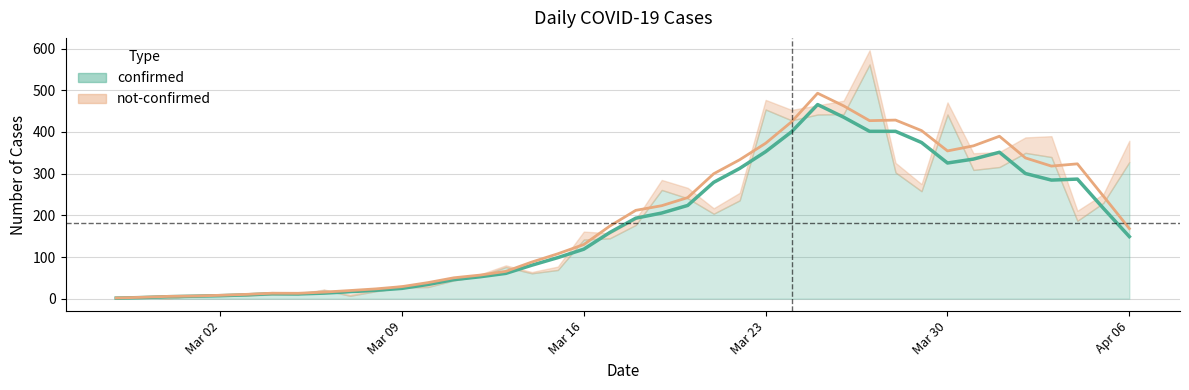

Which series has the widest spread of values?

confirmed